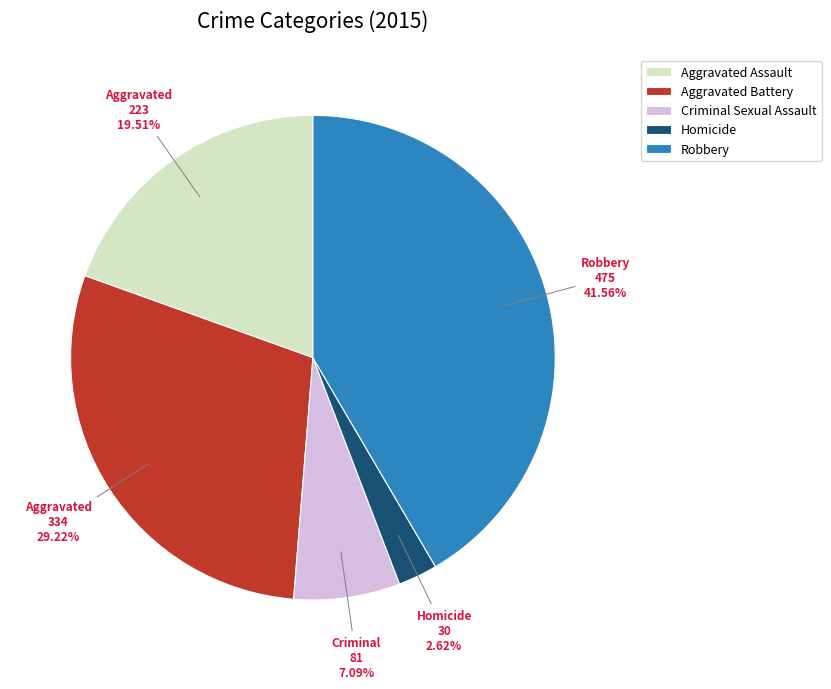

Is there any slice that represents more than half of the pie?

No